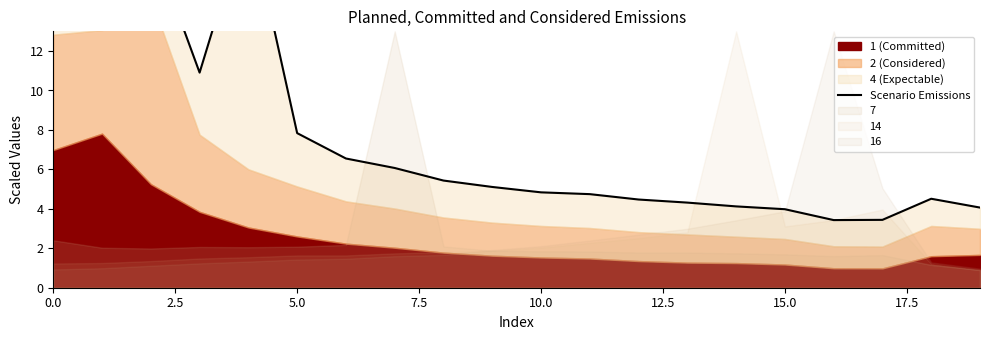

What is the value of the 18th point from the left?

3.4